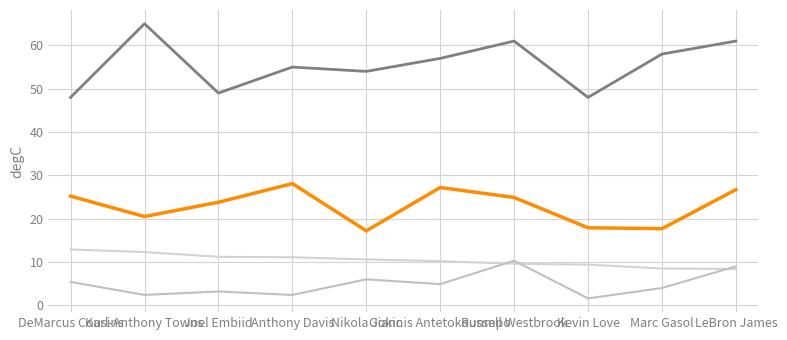

Does the chart have visible grid lines?

Yes